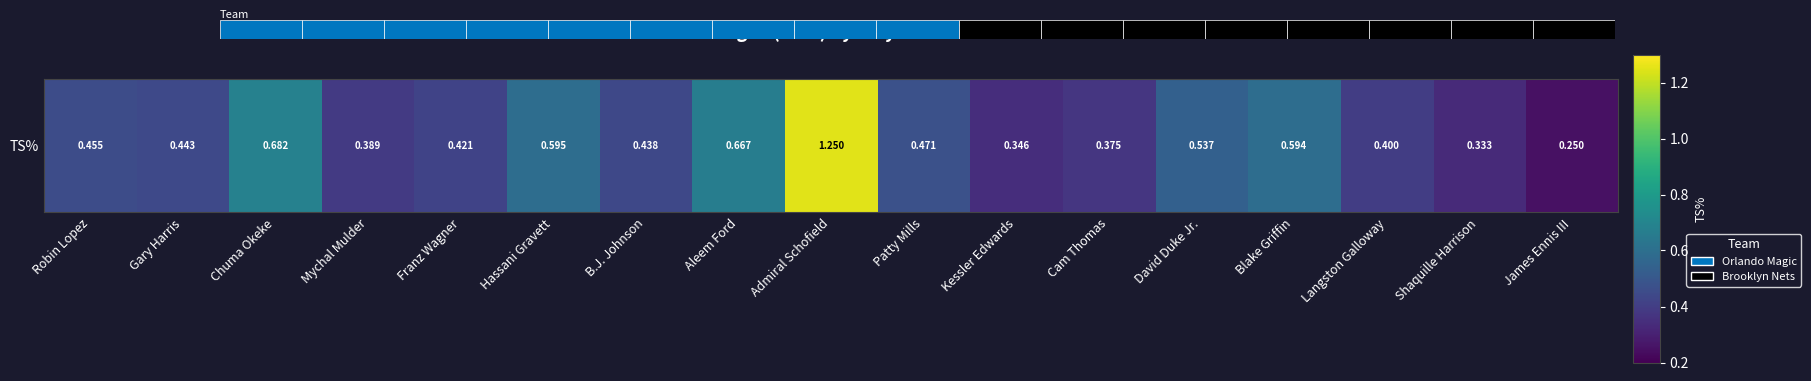

What is the smallest value displayed?

0.2